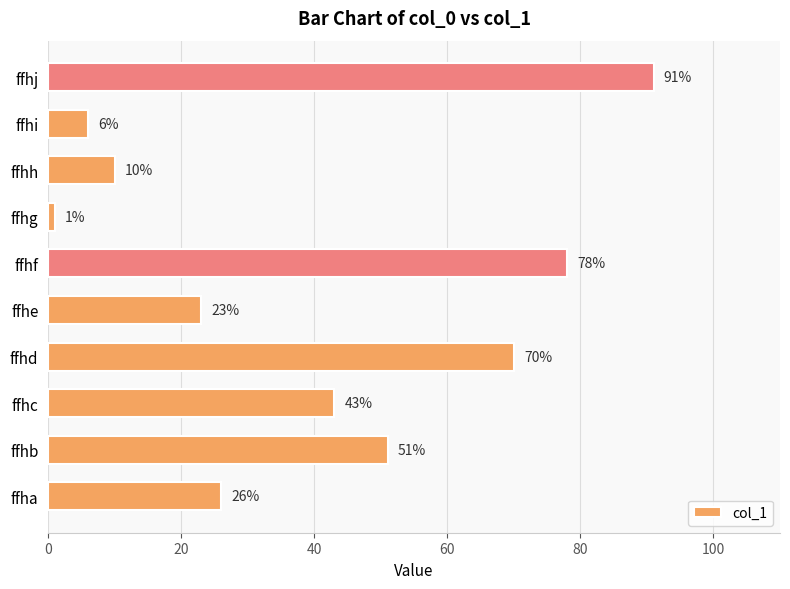

How many values are below 43?

5